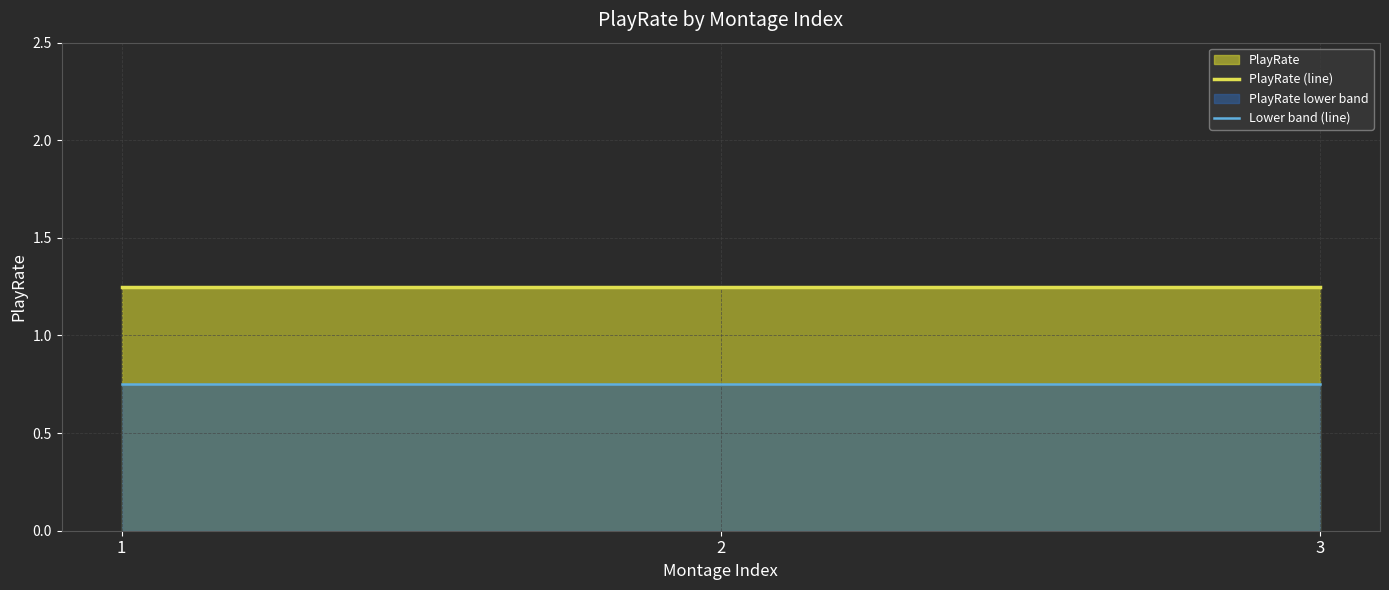

Reading right to left, extract all data points from this chart.

PlayRate (line): 3=1.2	2=1.2	1=1.2
Lower band (line): 3=0.8	2=0.8	1=0.8